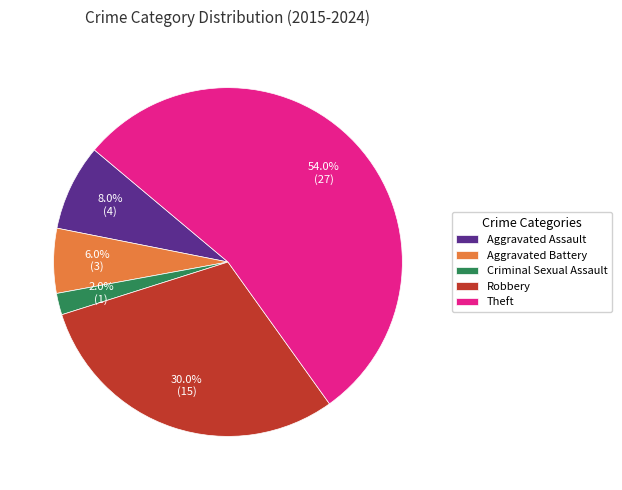

Combined, do Criminal Sexual Assault and Aggravated Battery account for over 50%?

No